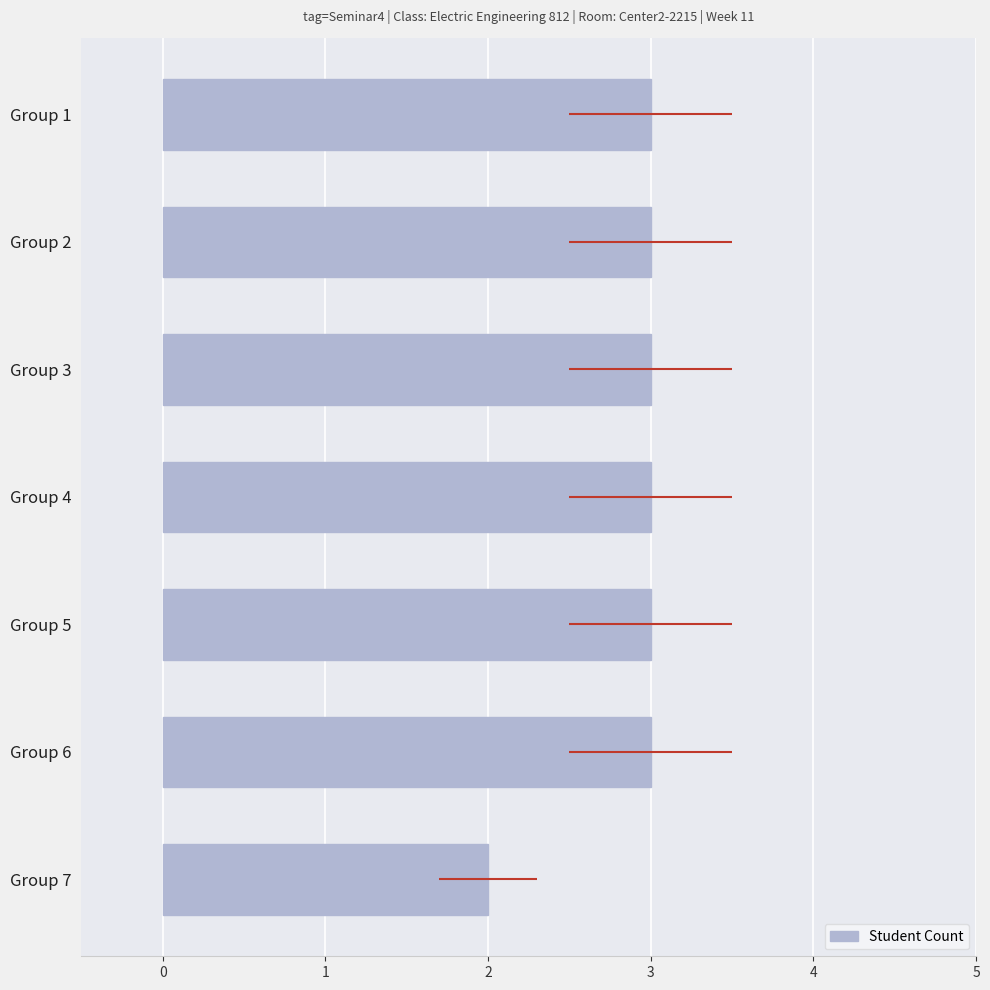

Read the value at Group 5.

3